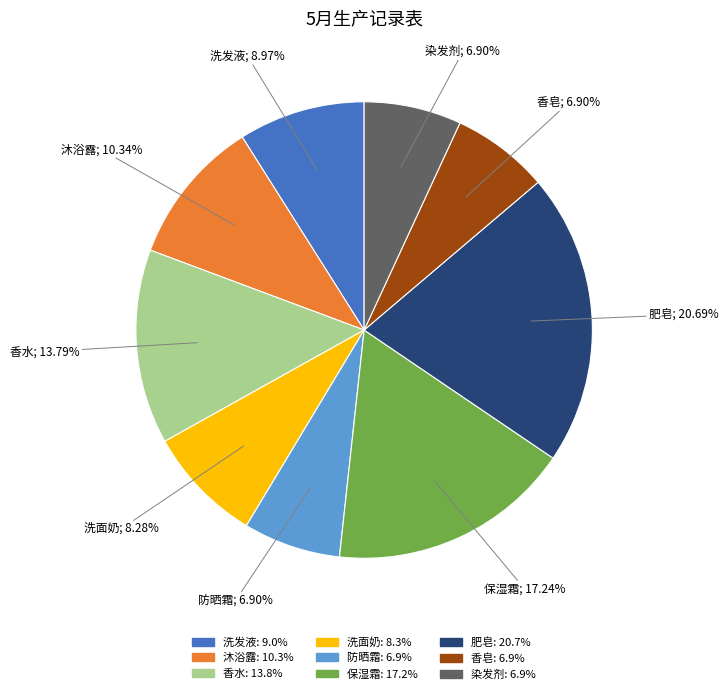

What percentage do 保湿霜 and 染发剂 together represent?

24.1%